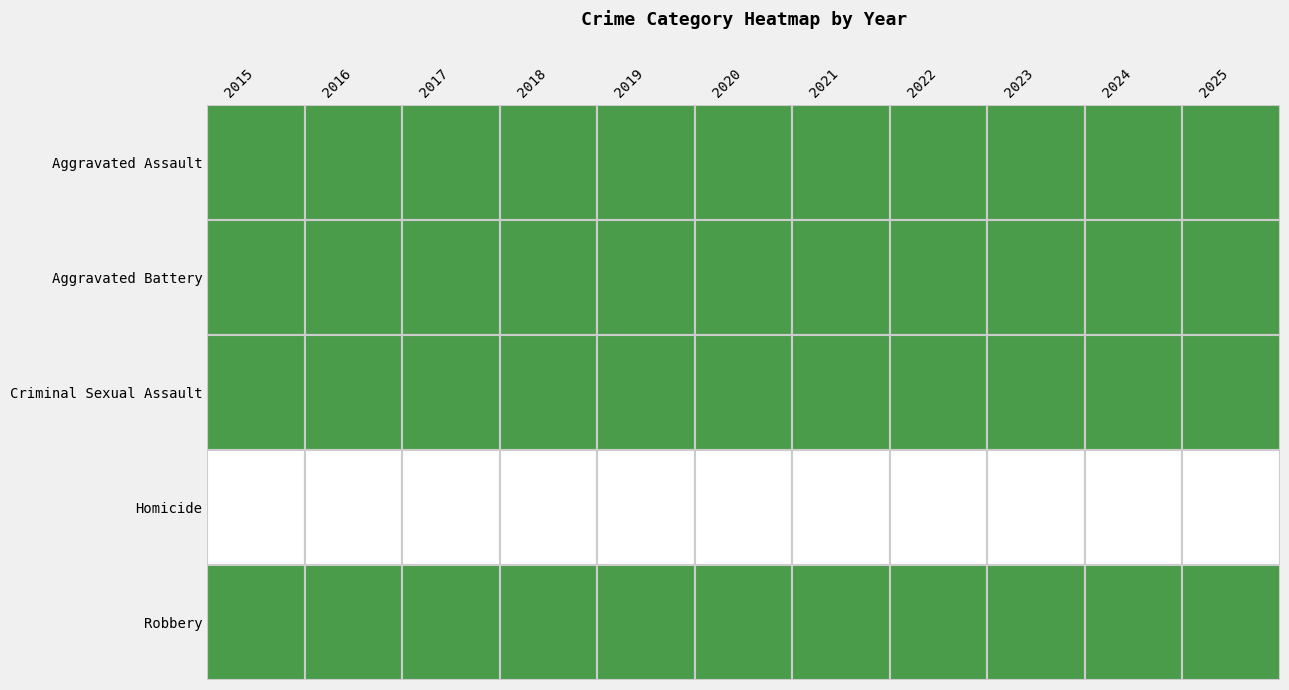

Which series changed the most between 2015 and 2022?

Robbery